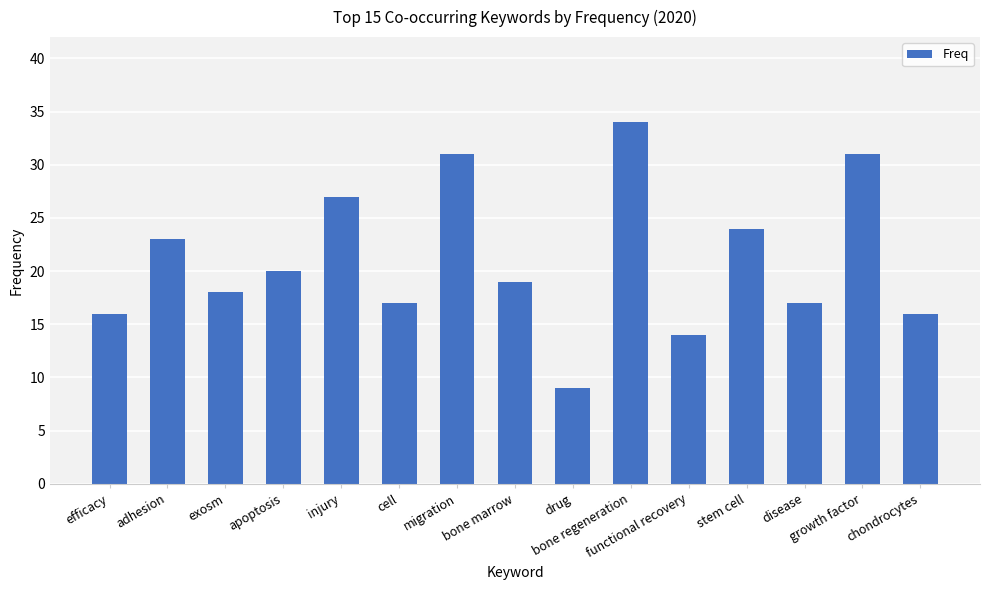

Count the number of categories in the chart.

15